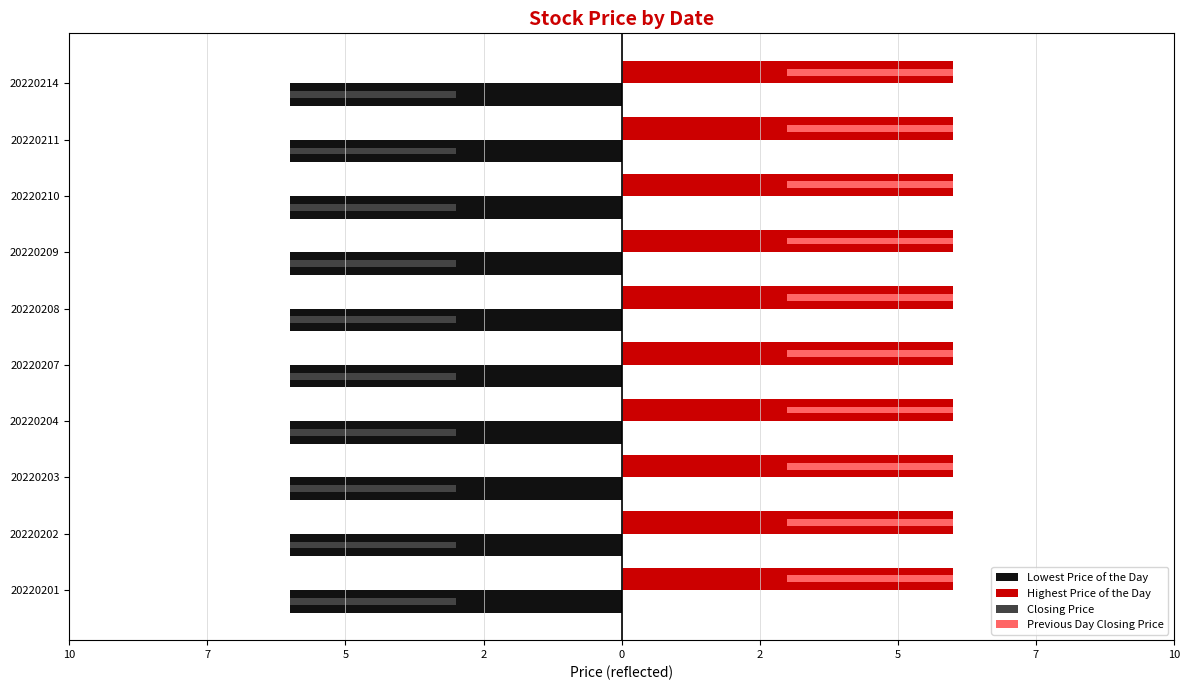

Rank the series by their maximum value, from lowest to highest.

Closing Price, Previous Day Closing Price, Lowest Price of the Day, Highest Price of the Day